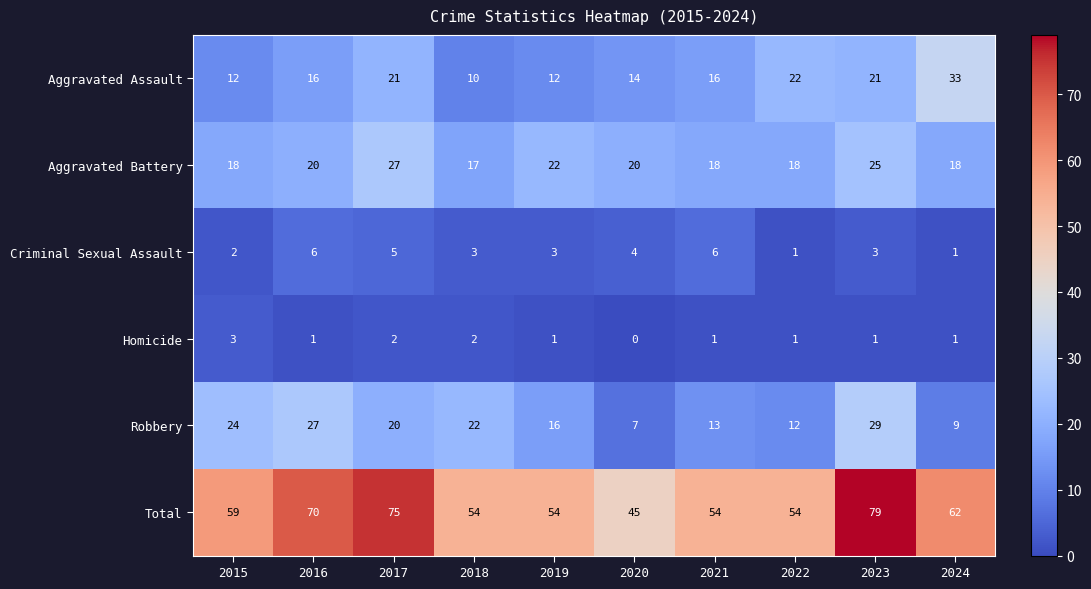

List the series in order of their peak value, lowest first.

Homicide, Criminal Sexual Assault, Aggravated Battery, Robbery, Aggravated Assault, Total